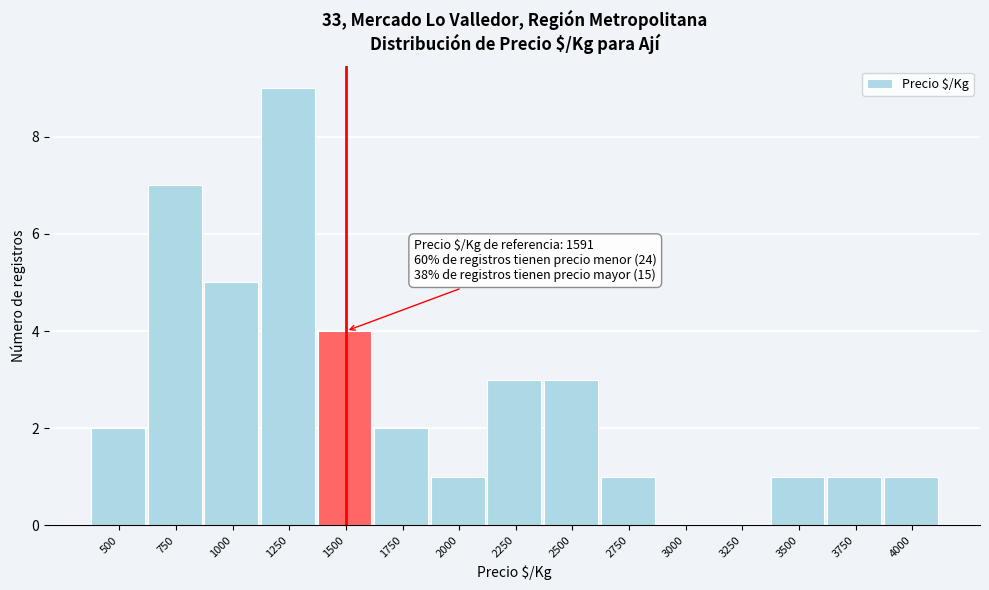

Reading left to right, transcribe all the data shown in this chart.

500=2	750=7	1000=5	1250=9	1500=4	1750=2	2000=1	2250=3	2500=3	2750=1	3000=0	3250=0	3500=1	3750=1	4000=1